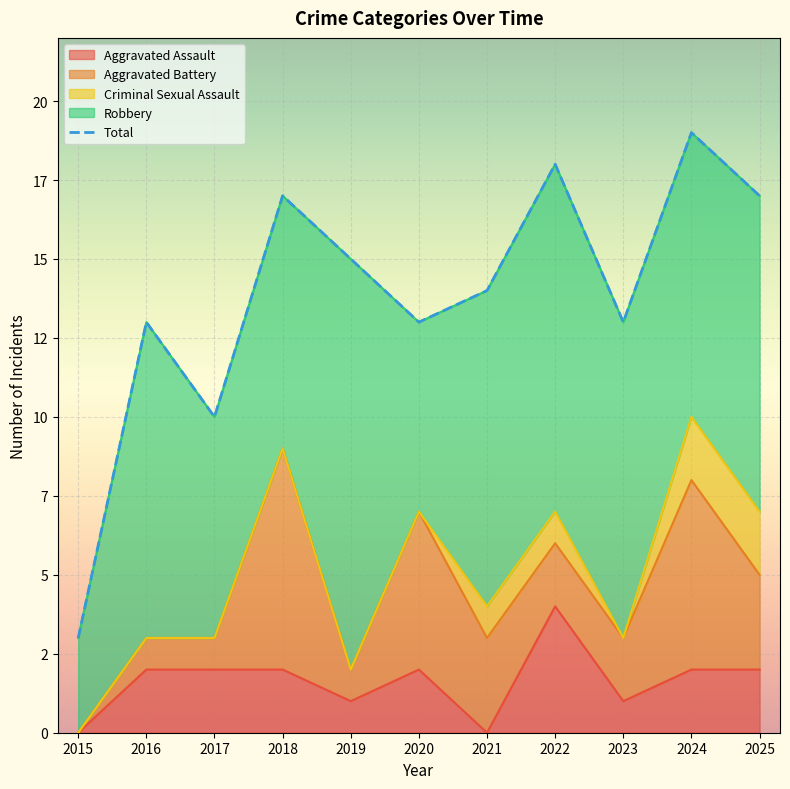

What is the value of the 10th point from the left?

19